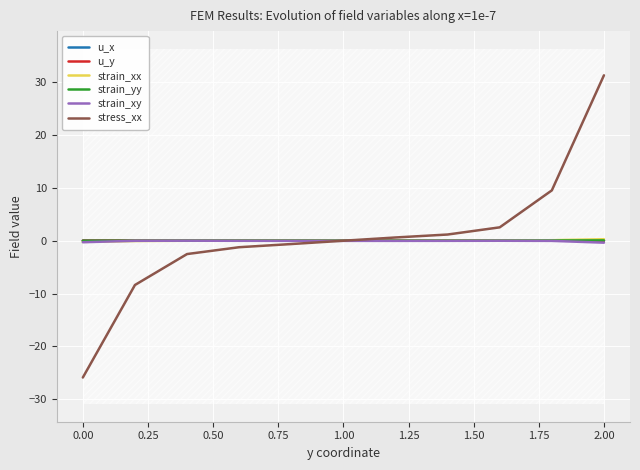

How many intersections are there between strain_xx and stress_xx?

1